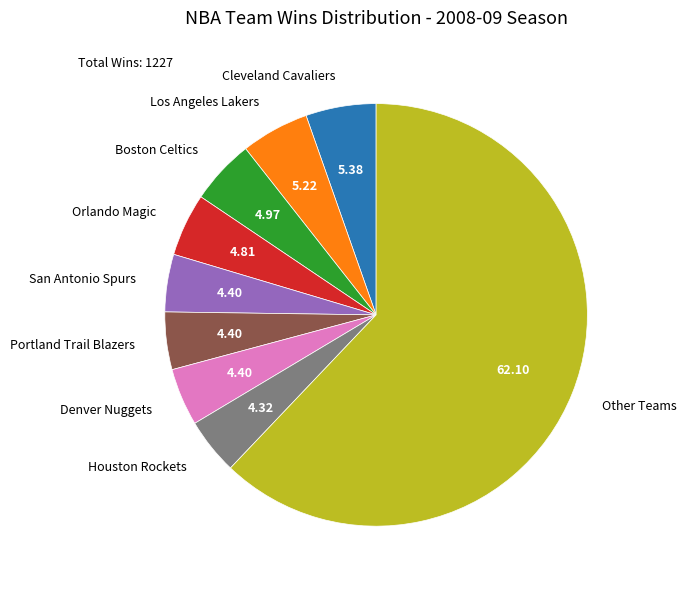

Approximately how many times larger is the value at Cleveland Cavaliers compared to Portland Trail Blazers?

1.2